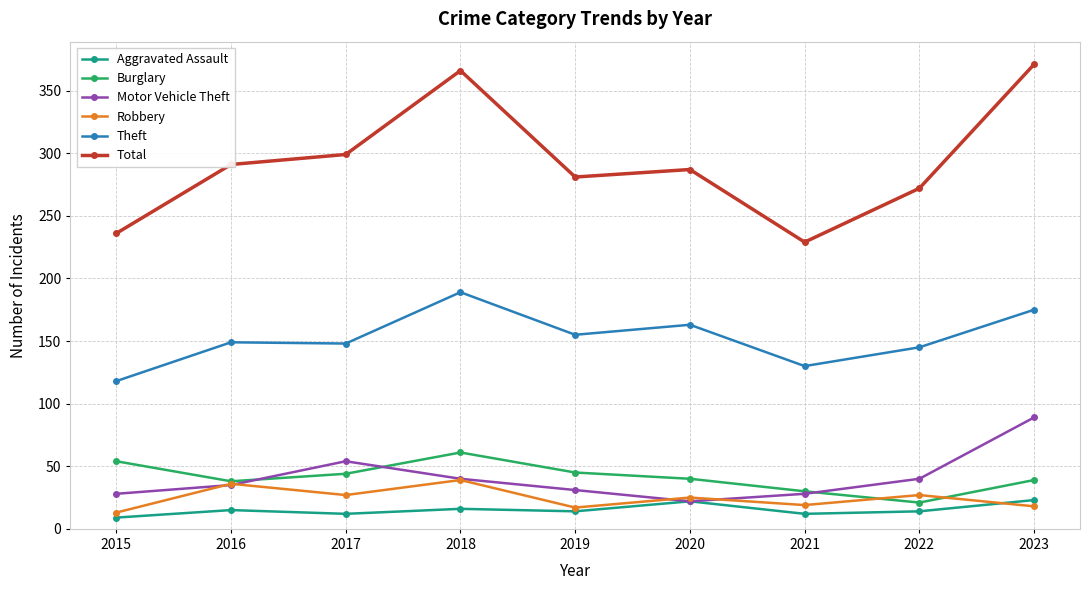

True or false: Motor Vehicle Theft has more than 1 interior local peaks.

False